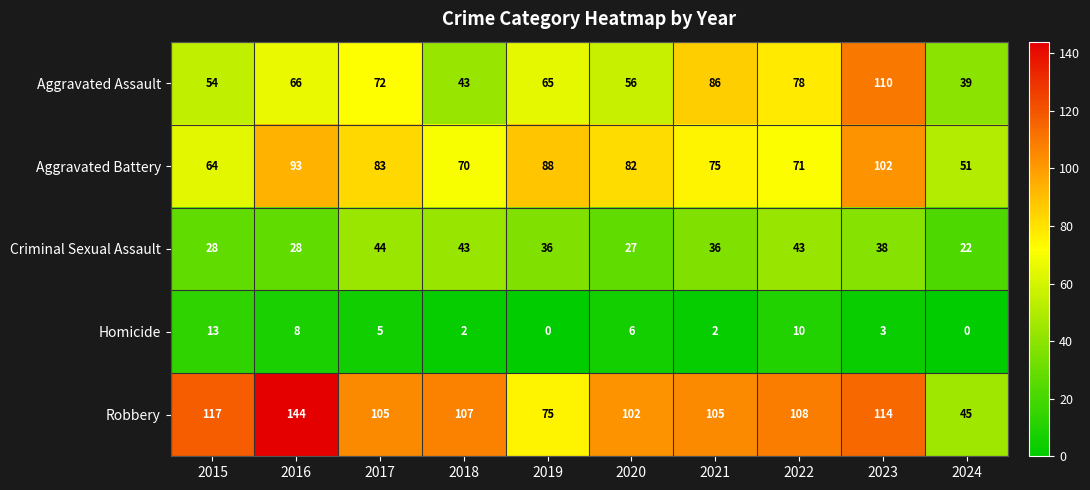

What is the difference between the second highest and minimum values in the Criminal Sexual Assault series?

21